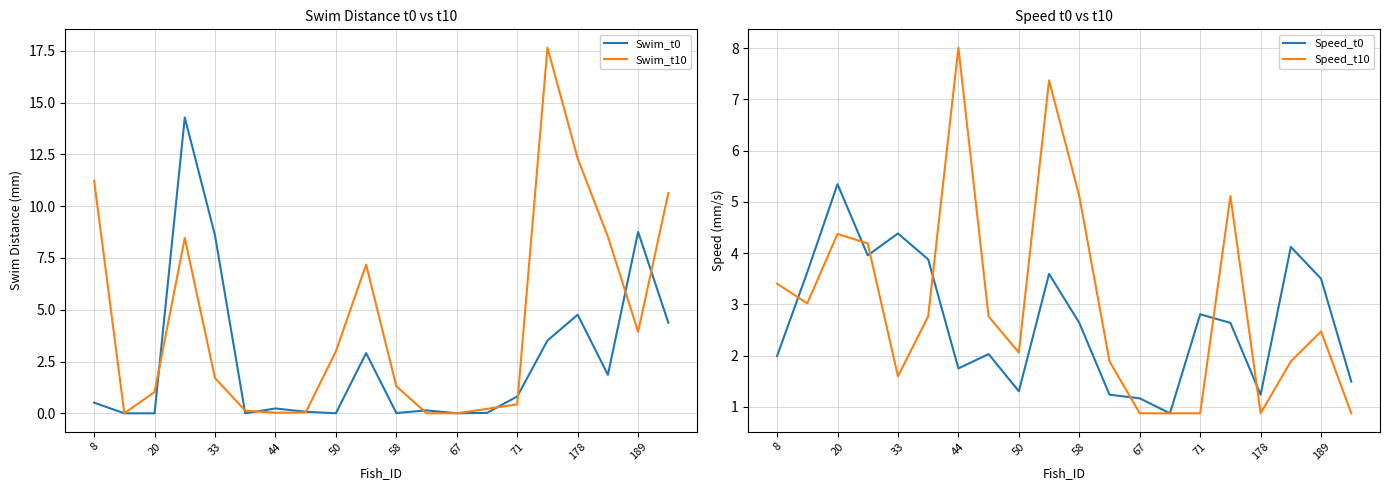

True or false: Swim_t0 has a value of 4.8 at 178.

True